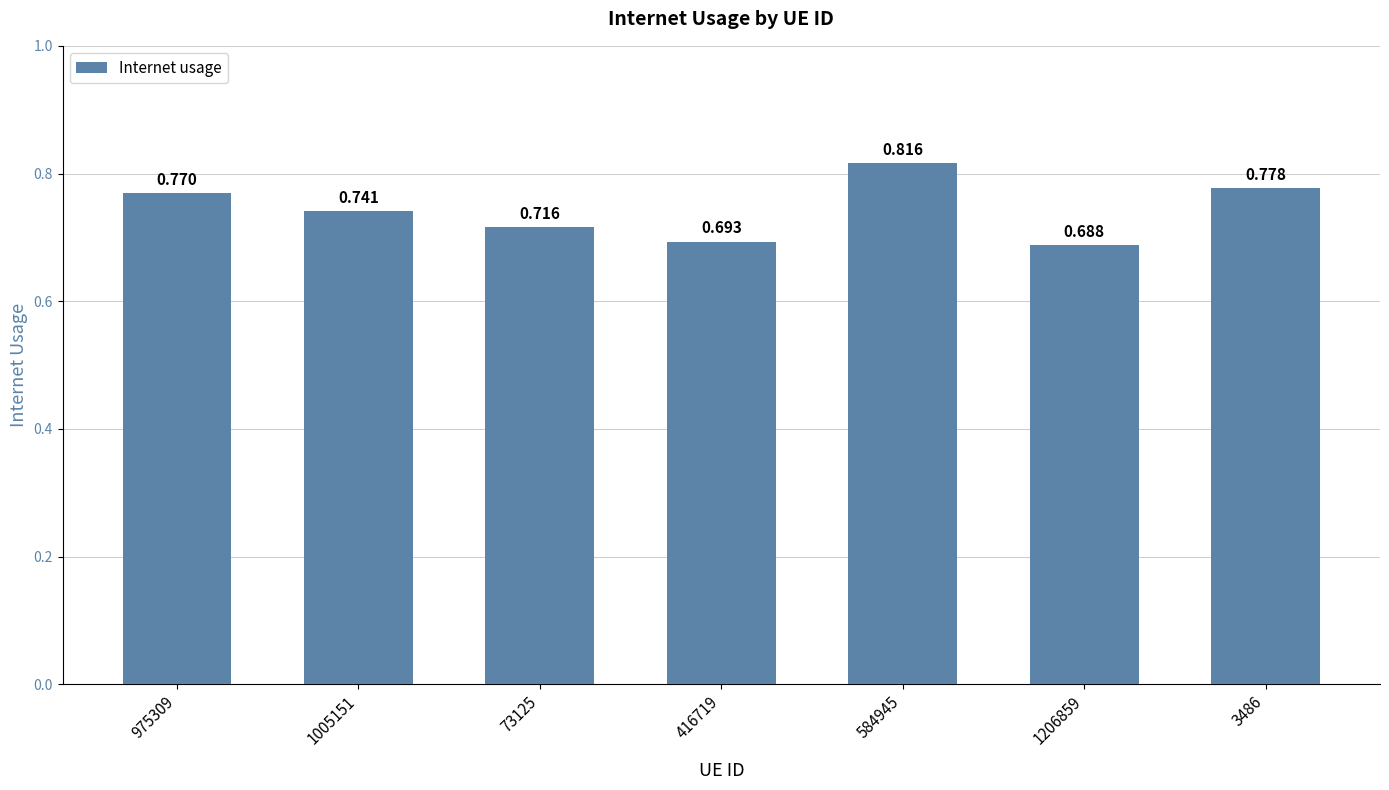

Where is the data nearest to the value 0?

1206859